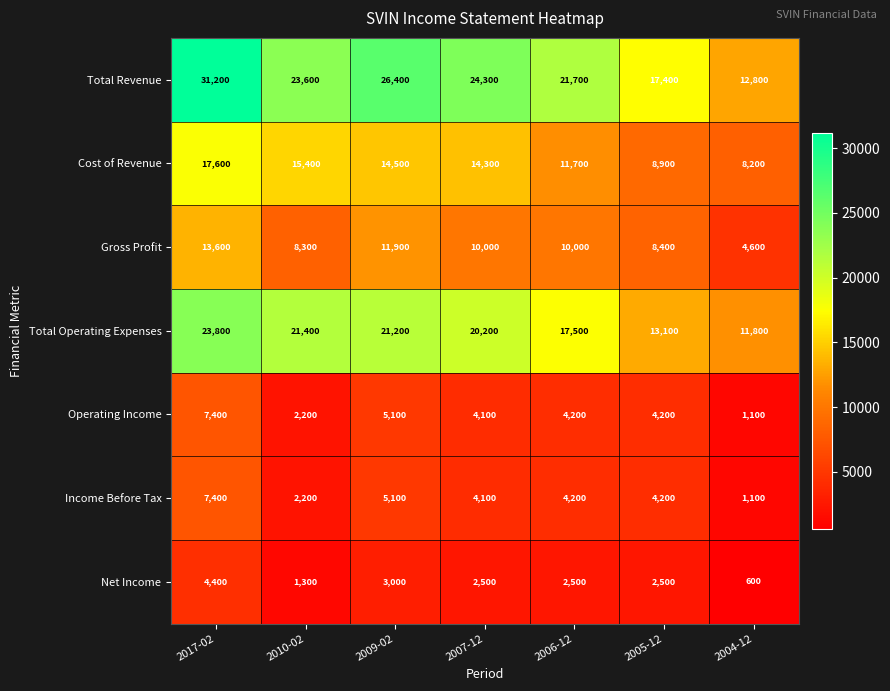

What is the difference between the maximum and minimum values in the Net Income series?

3800